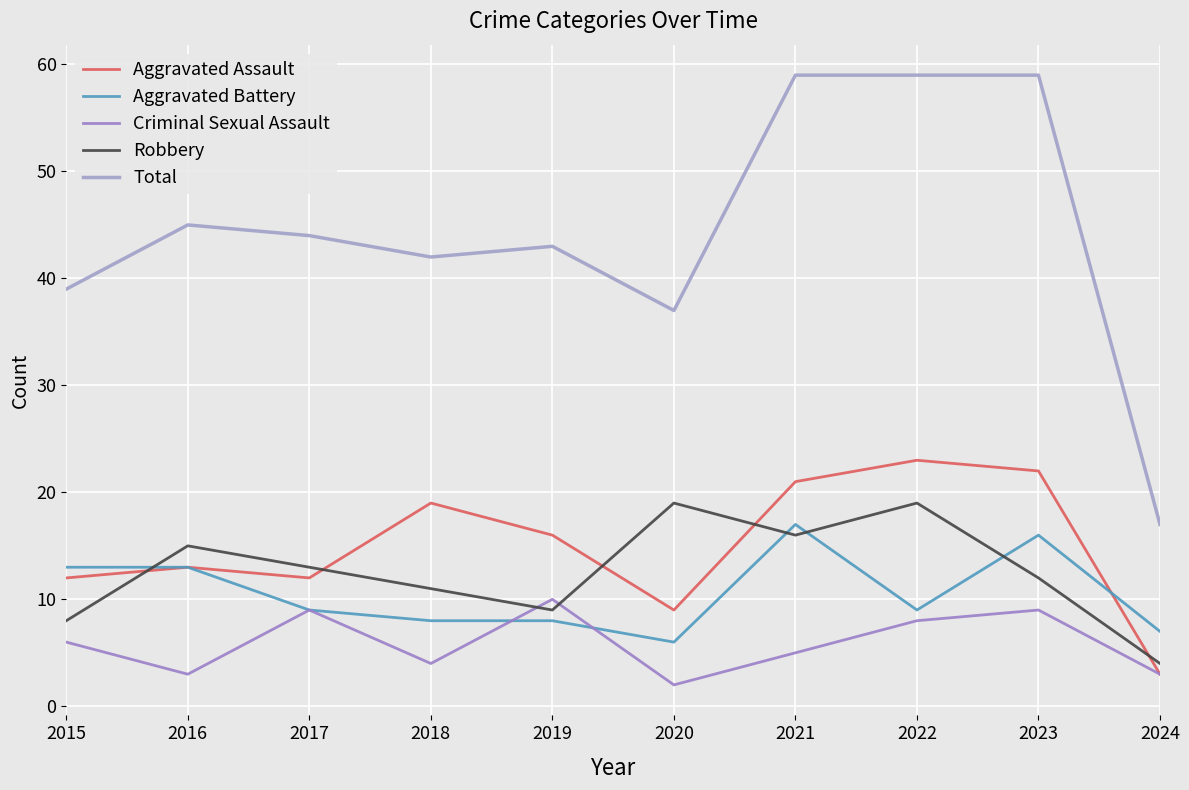

True or false: Total and Criminal Sexual Assault cross at least once.

False